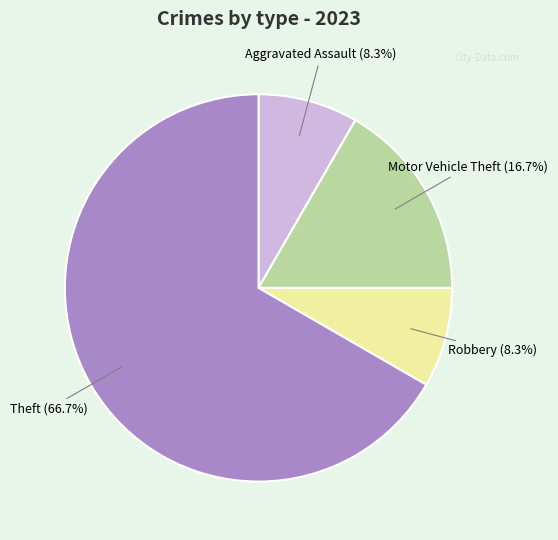

Is there a majority slice in this chart?

Yes